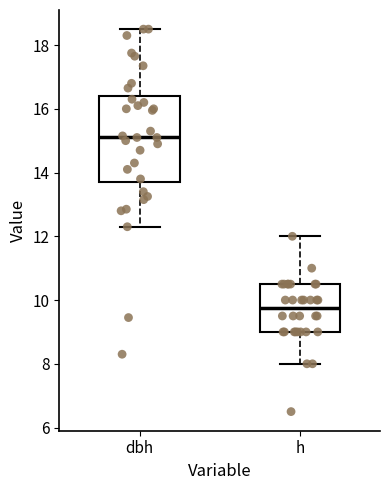

Where does the median line of the box for h sit on the y-axis? The values are not printed on the chart, so give them approximately, as read against the axis.

9.8